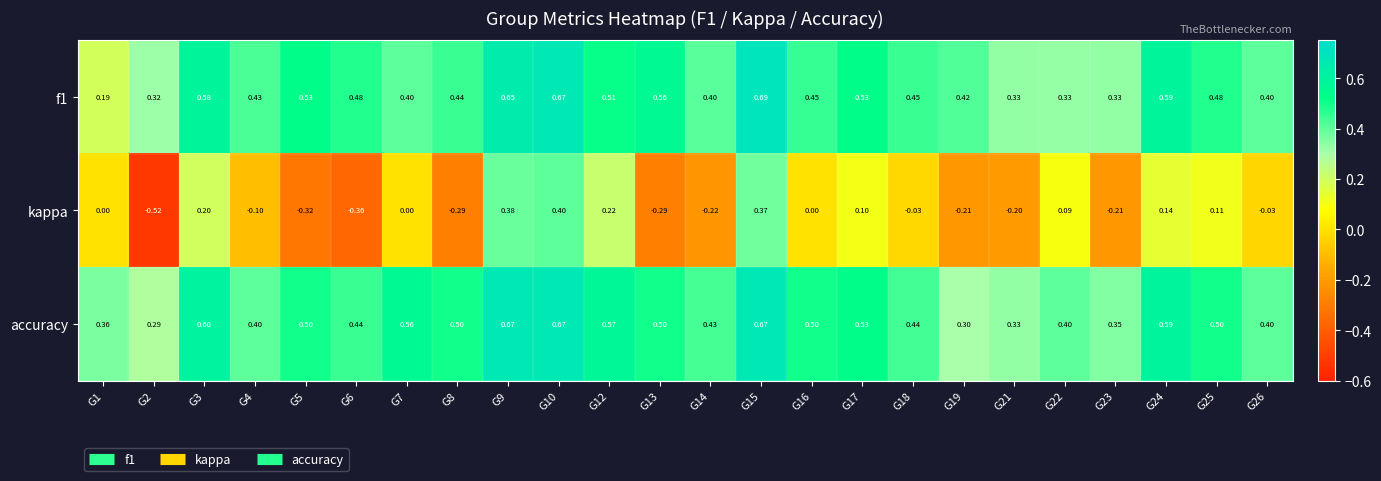

Between G12 and G25, which series saw the biggest shift?

kappa